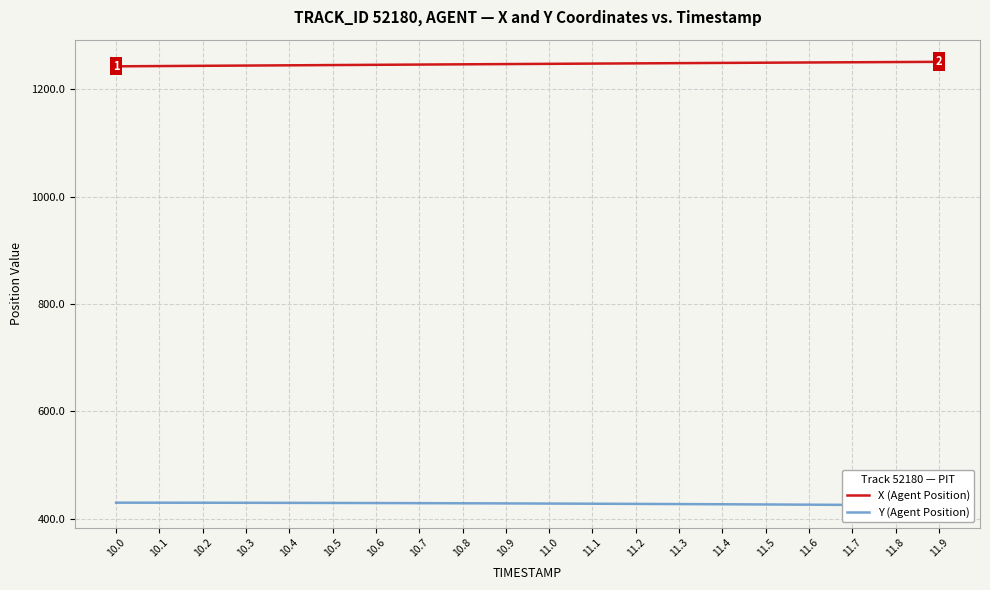

Reading left to right, list all the values displayed in this chart.

X (Agent Position): 10.0=1242.5	10.1=1243.0	10.2=1243.5	10.3=1243.9	10.4=1244.4	10.5=1244.9	10.6=1245.3	10.7=1245.8	10.8=1246.2	10.9=1246.7	11.0=1247.1	11.1=1247.6	11.2=1248.0	11.3=1248.4	11.4=1248.8	11.5=1249.3	11.6=1249.7	11.7=1250.1	11.8=1250.5	11.9=1250.8
Y (Agent Position): 10.0=429.9	10.1=429.9	10.2=429.8	10.3=429.7	10.4=429.6	10.5=429.4	10.6=429.2	10.7=429.0	10.8=428.8	10.9=428.5	11.0=428.3	11.1=428.0	11.2=427.7	11.3=427.3	11.4=427.0	11.5=426.6	11.6=426.2	11.7=425.8	11.8=425.3	11.9=424.9